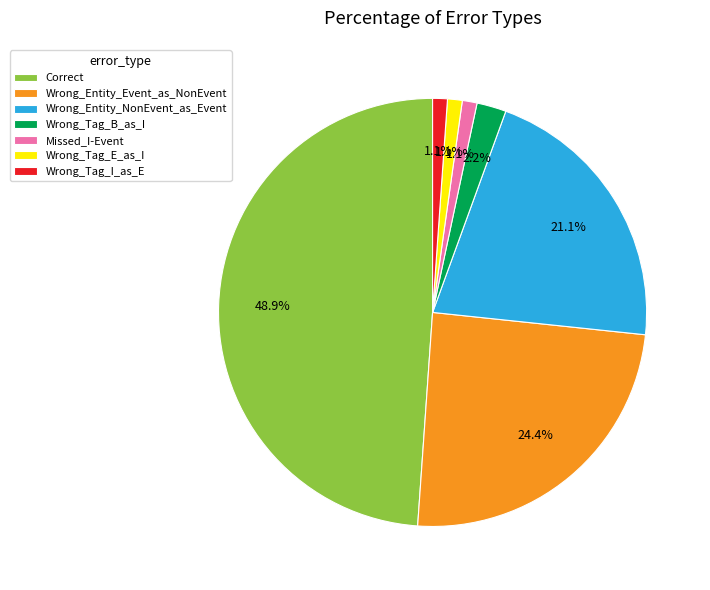

Which category has the biggest portion of the pie?

Correct